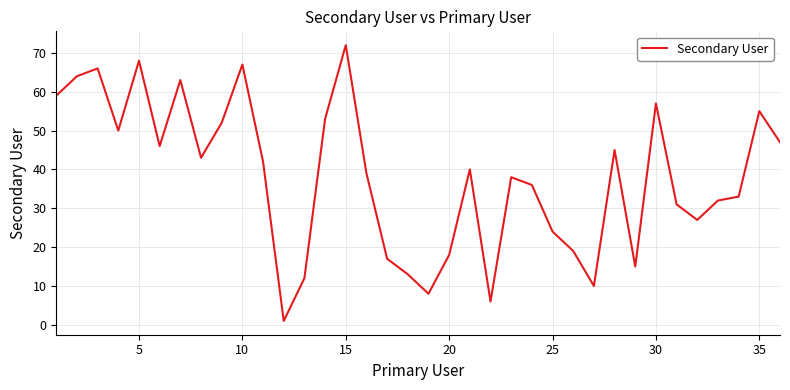

What is the difference between the maximum and minimum values?

71